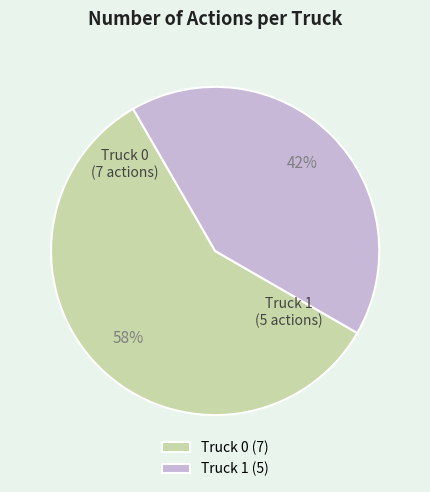

Rank the categories by value from lowest to highest.

Truck 1, Truck 0